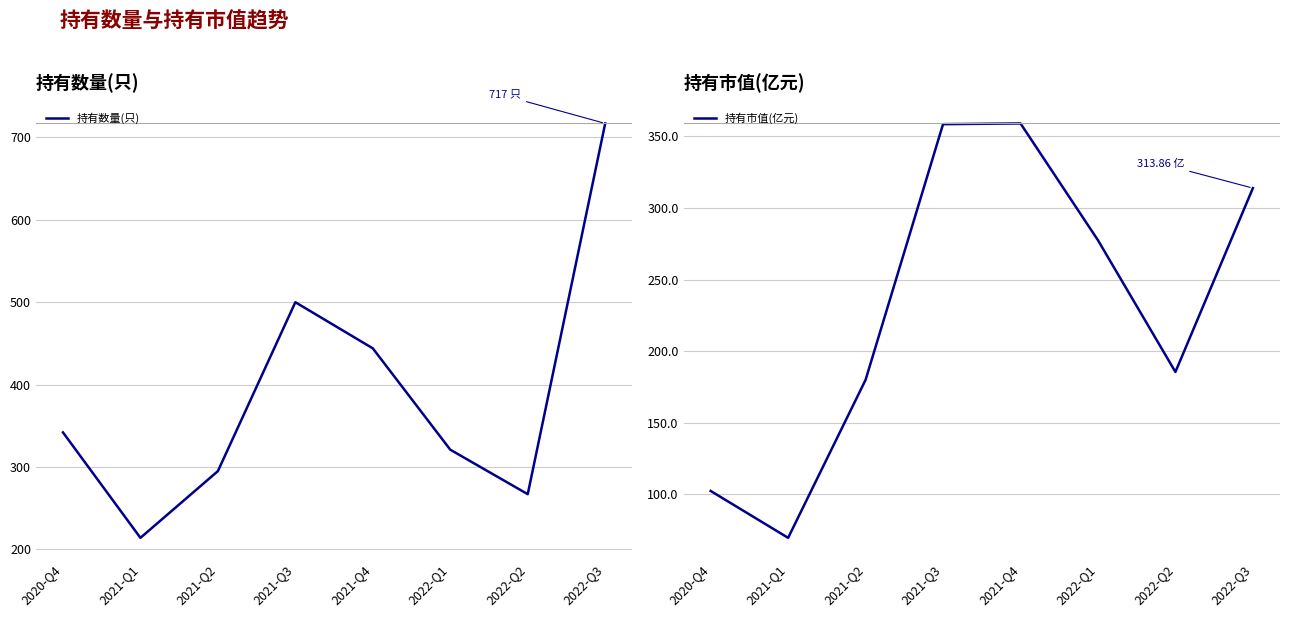

What is the lowest value of the 持有数量(只) series?

214